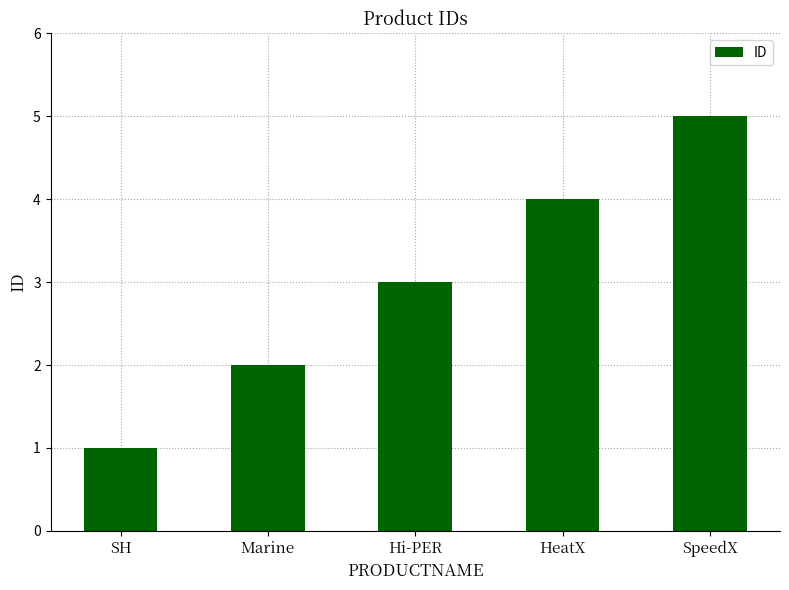

Rank the categories by value from highest to lowest.

SpeedX, HeatX, Hi-PER, Marine, SH